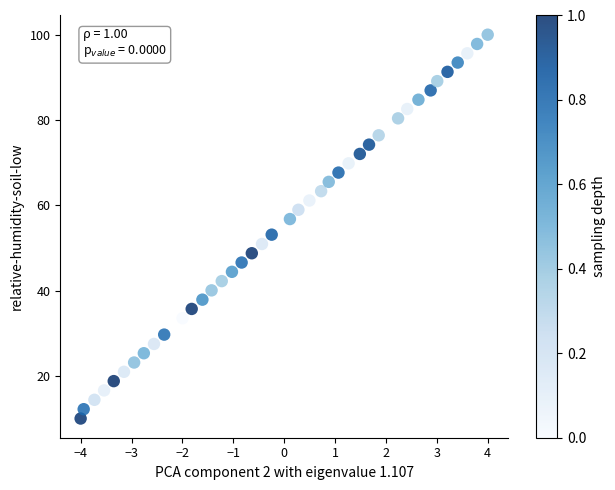

What is the range of X values (max minus min)?

8.0